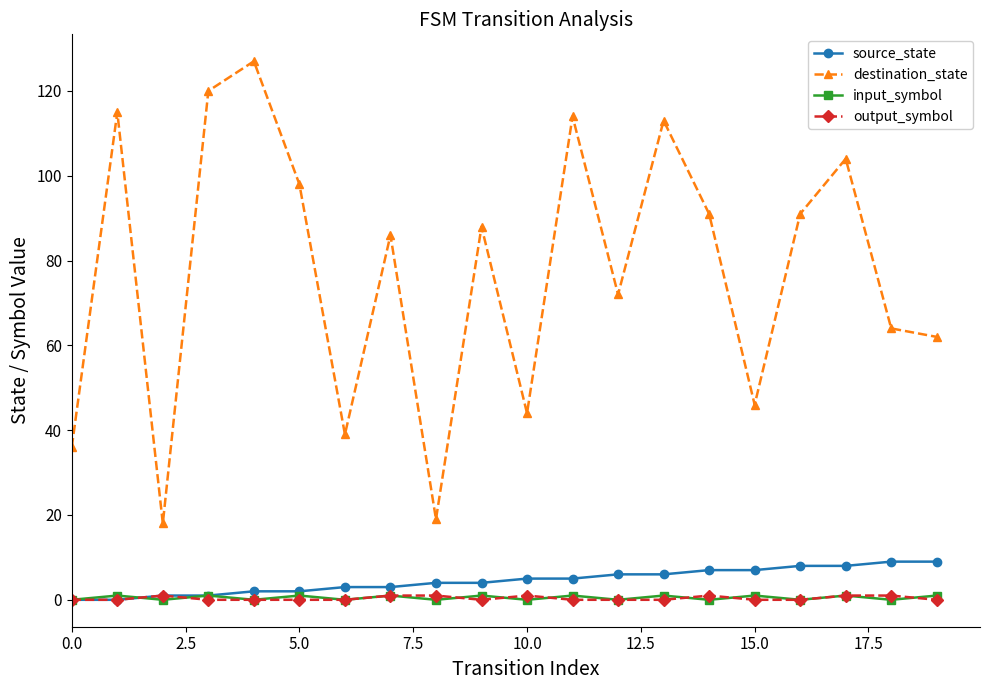

True or false: destination_state and output_symbol cross at least once.

False